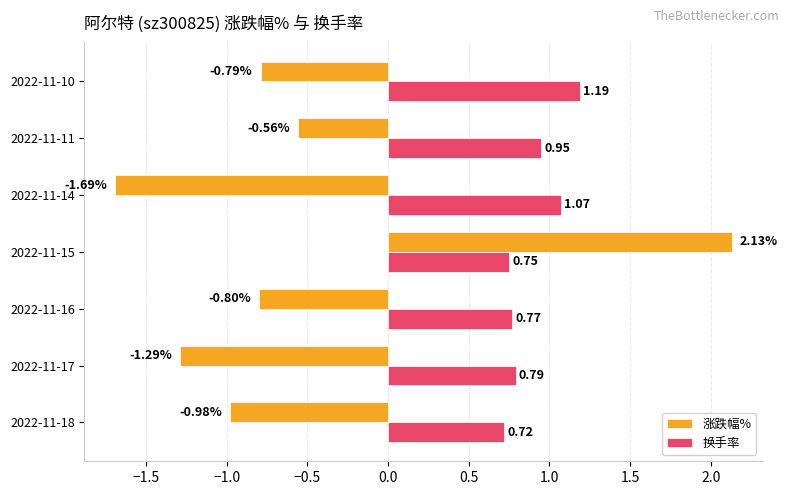

What is the sum of all 换手率 values?

6.2